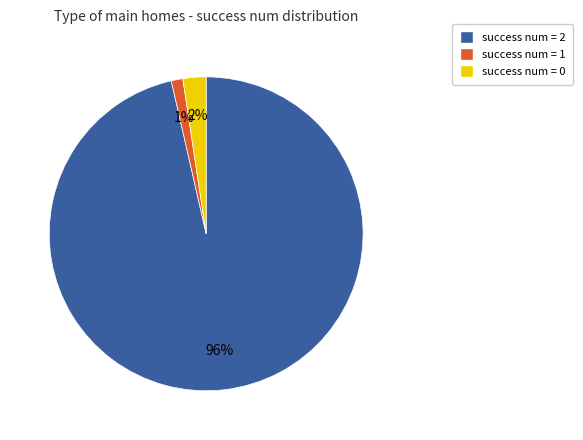

To the nearest percent, what is the average slice percentage?

33%